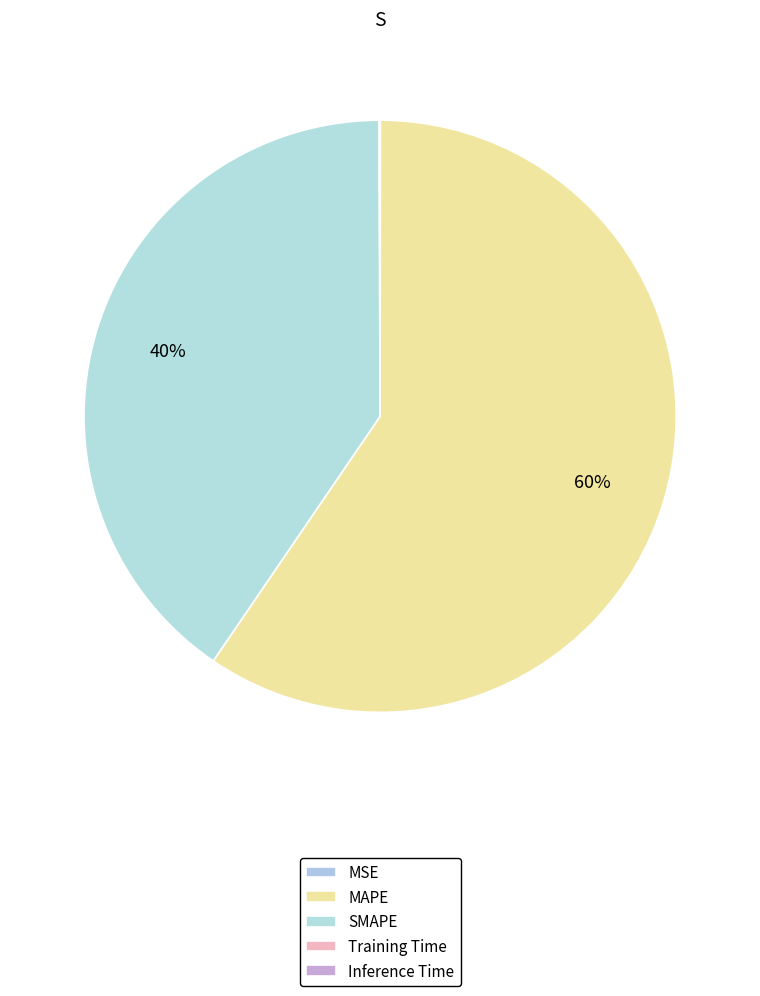

Which has a higher value, Training Time or SMAPE?

SMAPE